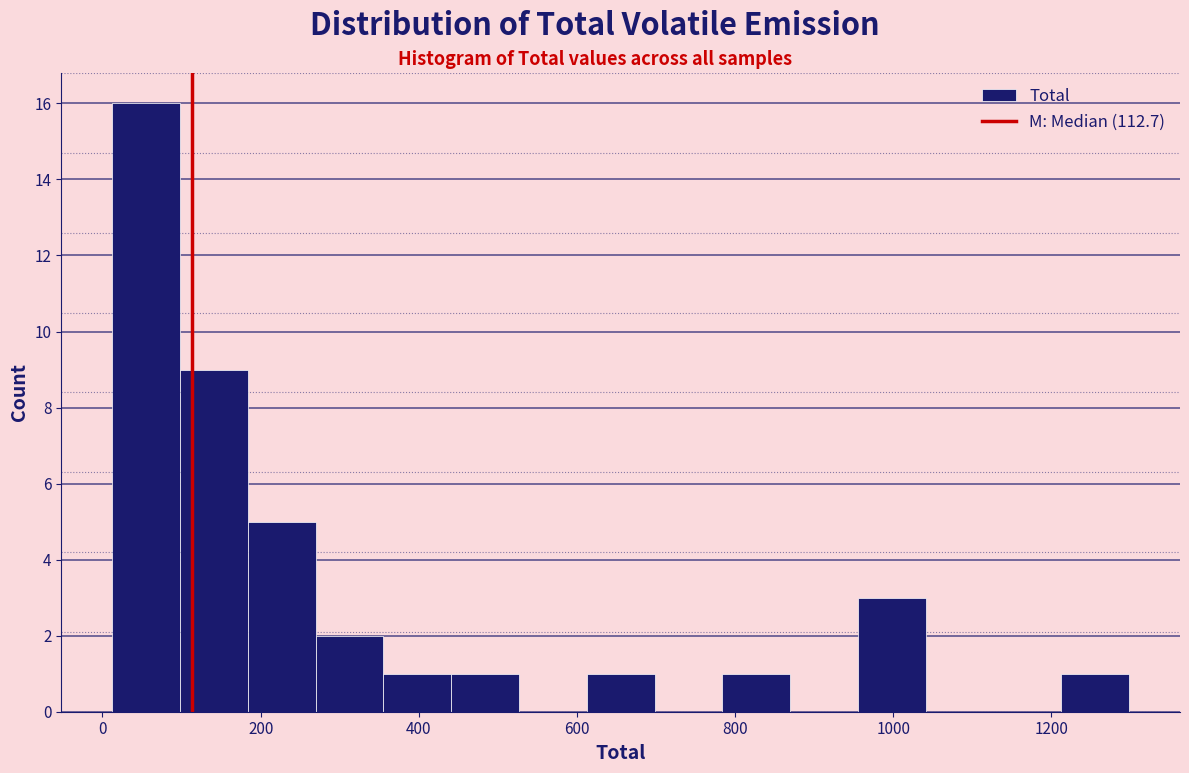

Reading left to right, list every bar in this chart as the range it spans on the x-axis followed by its height. Neither the bar edges nor the heights are printed on the chart, so give them approximately, as read against the axes.

20 to 100: 16
100 to 180: 9
180 to 260: 5
260 to 360: 2
360 to 440: 1
440 to 520: 1
520 to 620: 0
620 to 700: 1
700 to 780: 0
780 to 860: 1
860 to 960: 0
960 to 1040: 3
1040 to 1120: 0
1120 to 1220: 0
1220 to 1300: 1